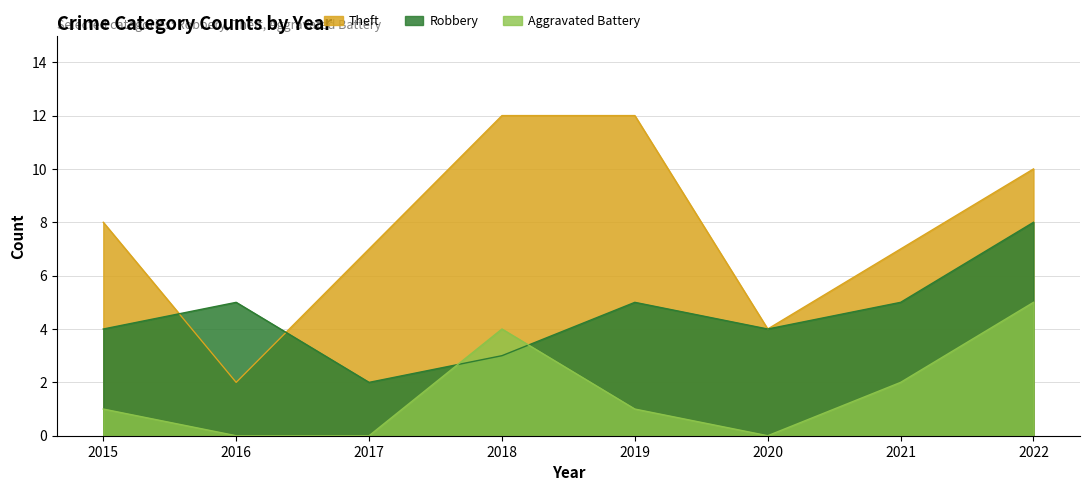

In Aggravated Battery, how many points are higher than both neighbors (excluding endpoints)?

1